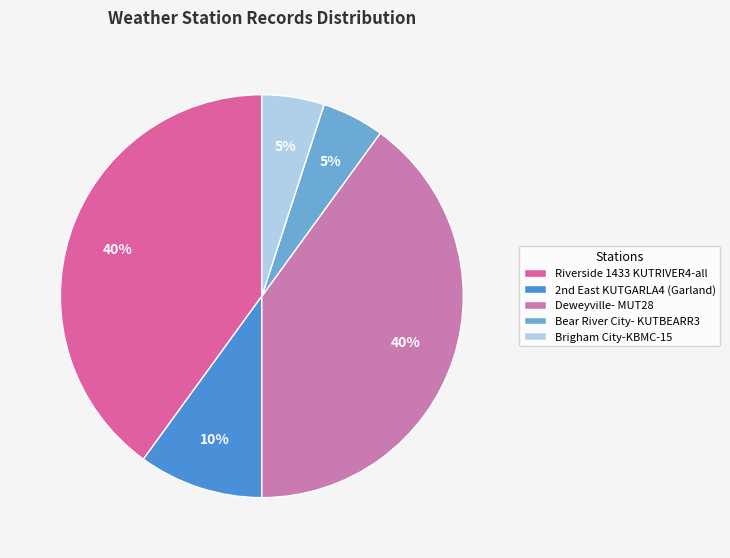

What percentage is NOT represented by Riverside 1433 KUTRIVER4-all?

60.0%